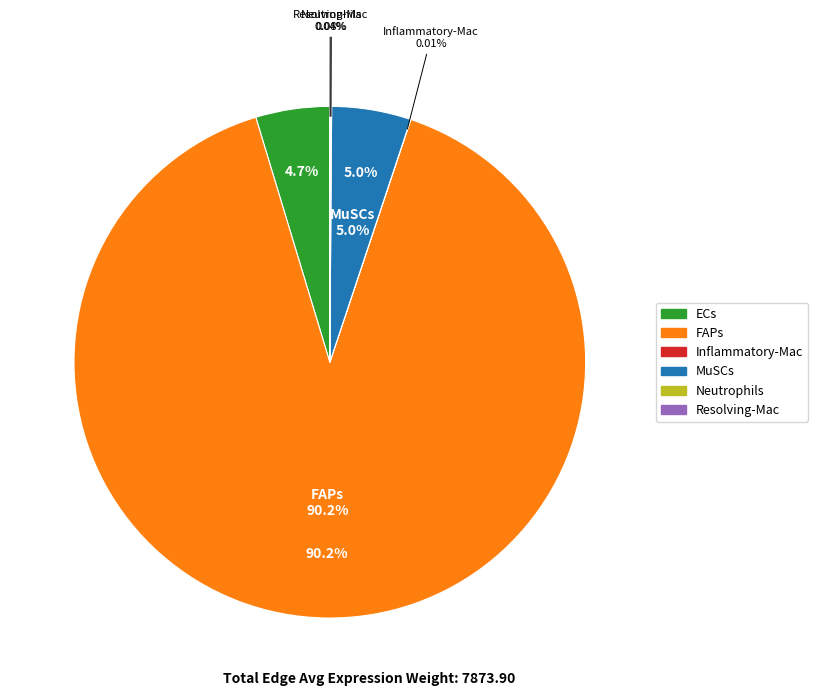

How much of the chart is everything except MuSCs?

95.0%